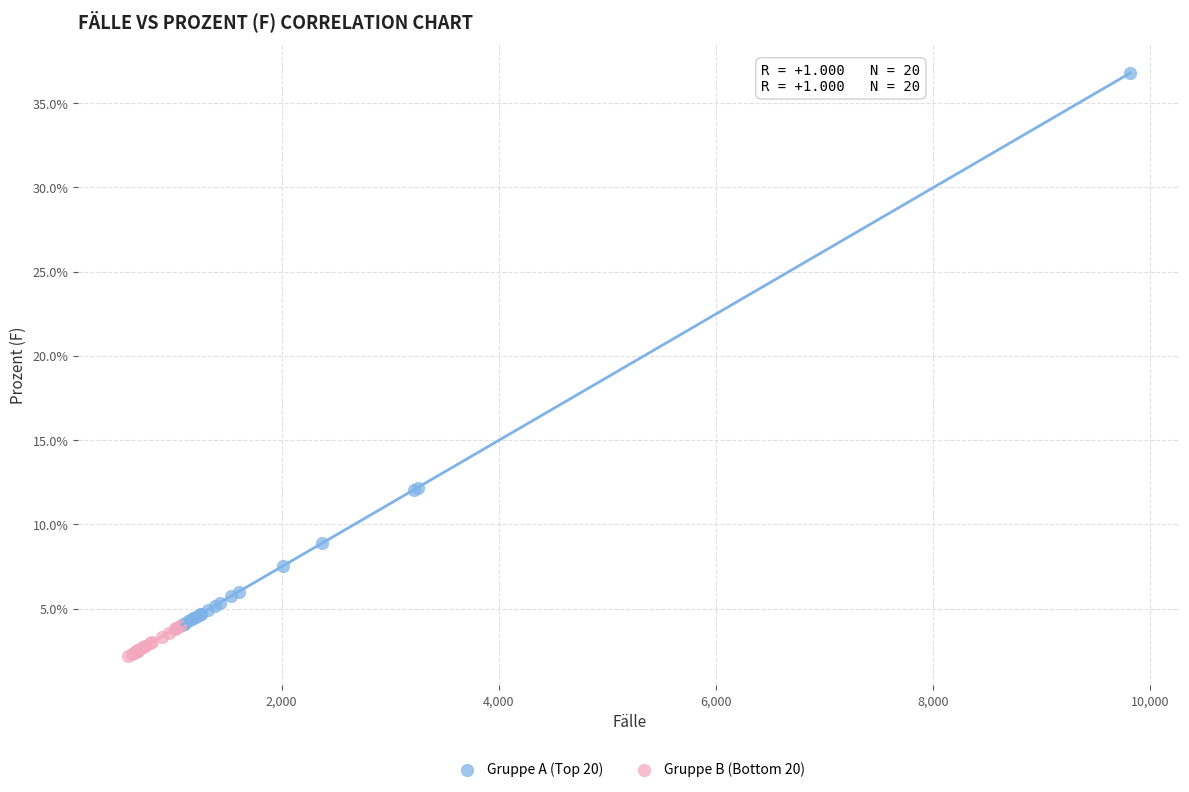

Which series has the widest spread of Y values?

Gruppe A (Top 20)